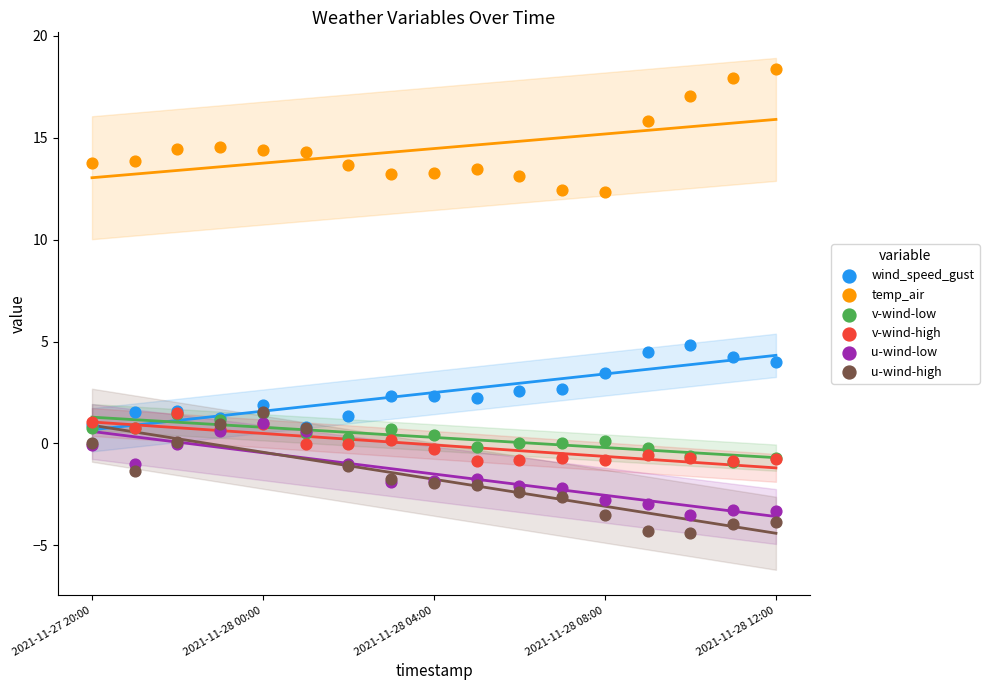

Which series contains the highest Y value?

temp_air